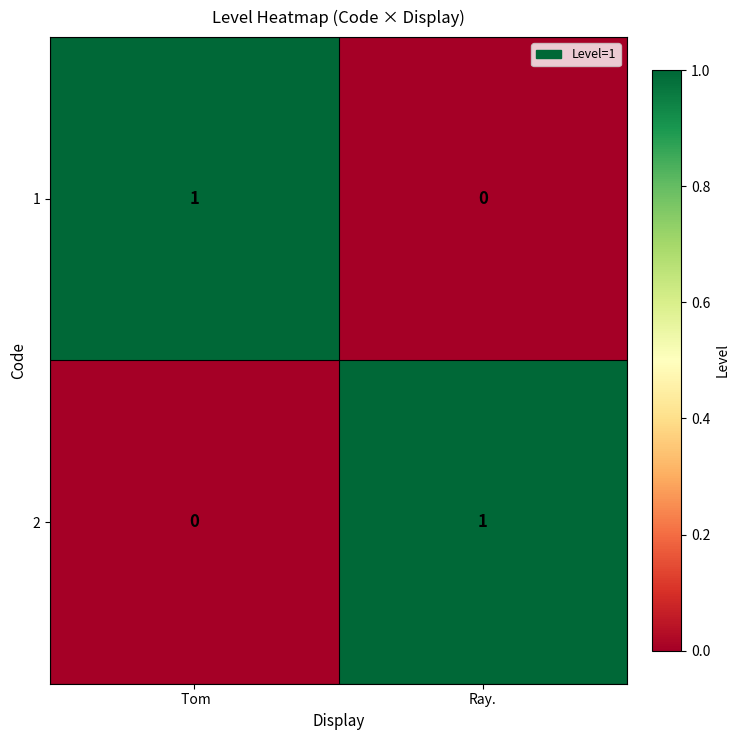

Reading right to left, list all the values displayed in this chart.

1: 0	1
2: 1	0